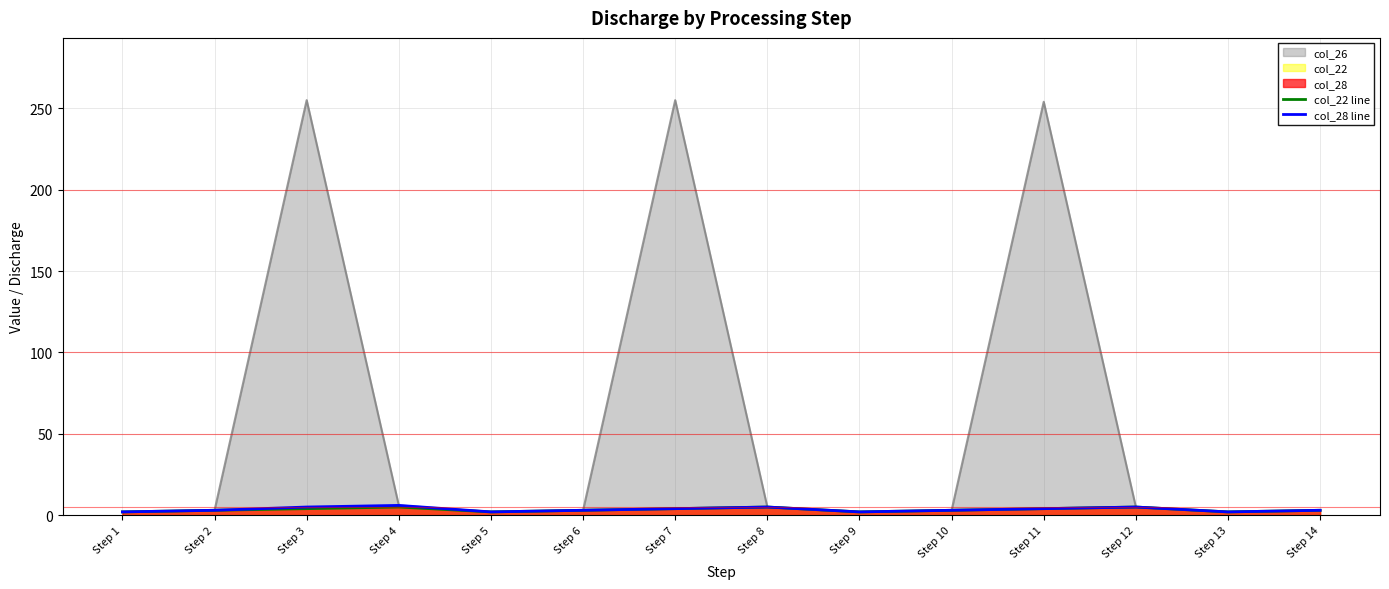

Which series has the largest total across all categories?

col_26